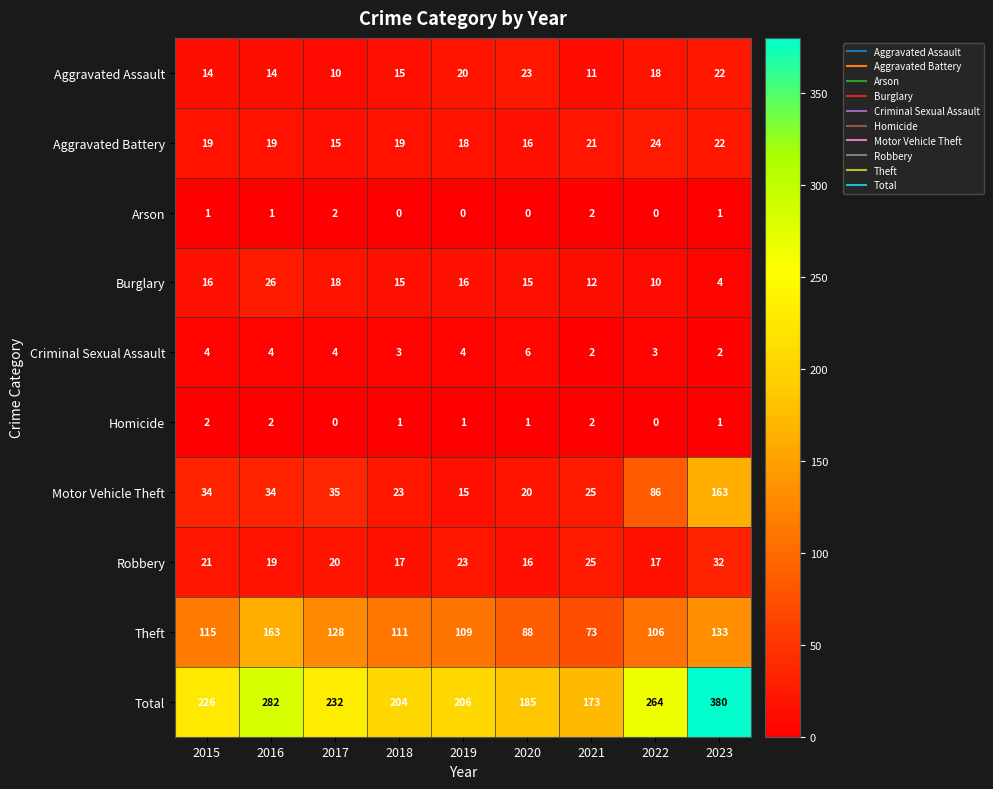

What is the total value across all series at 2018?

408